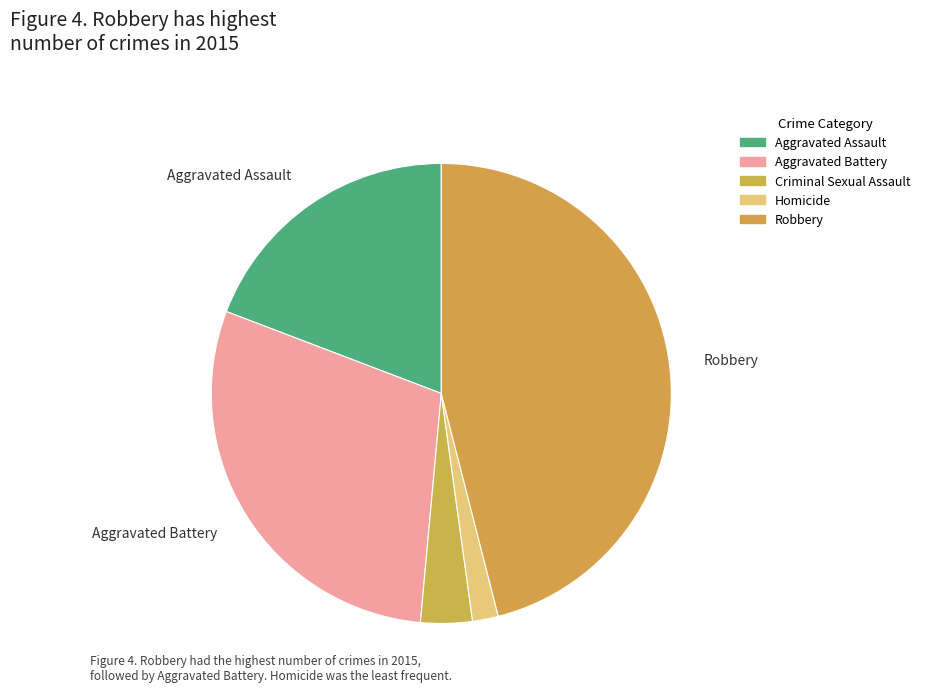

Count the number of slices in the pie.

5